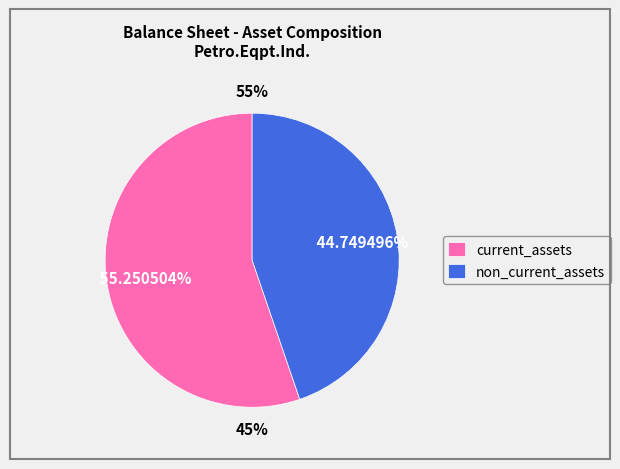

Rank the categories by value from lowest to highest.

non_current_assets, current_assets